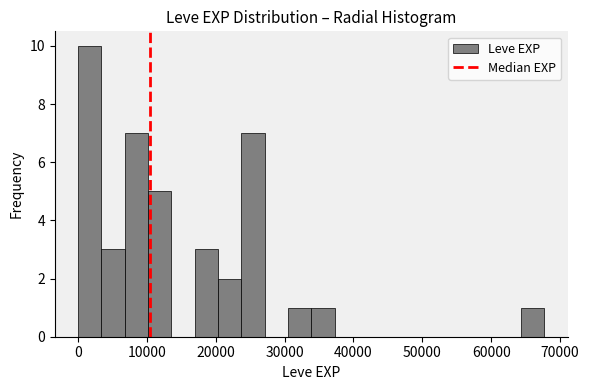

Around what value on the x-axis is the tallest bar? Give the approximate position of its centre, as read against the axis.

2000